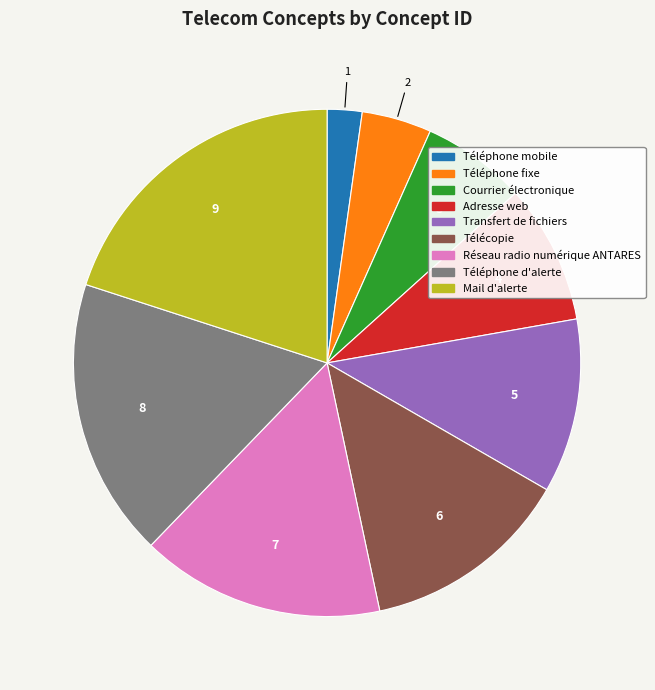

Count the number of slices in the pie.

9